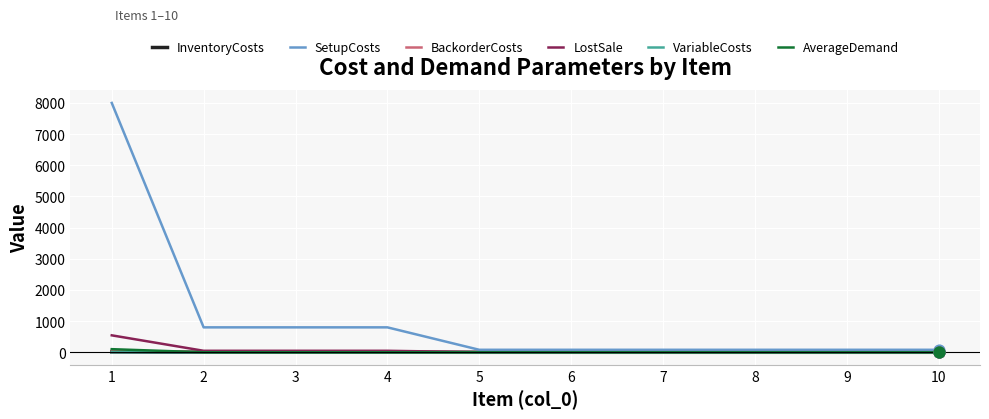

Between 1 and 2, which series saw the biggest shift?

SetupCosts